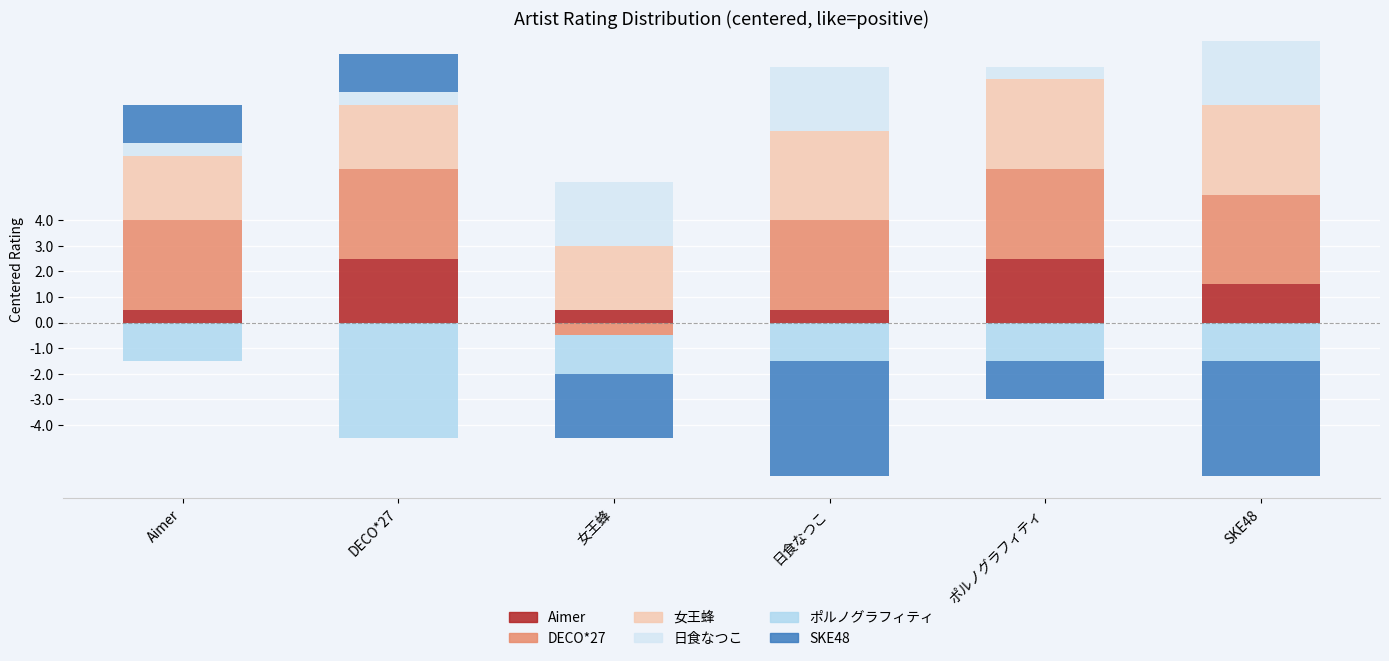

What position from the right is DECO*27?

5